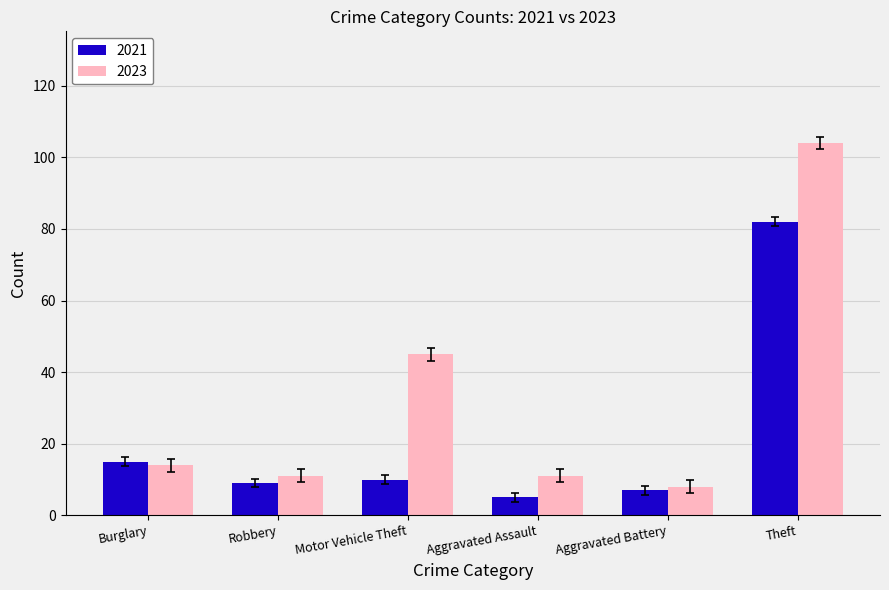

Which series has the largest total across all categories?

2023